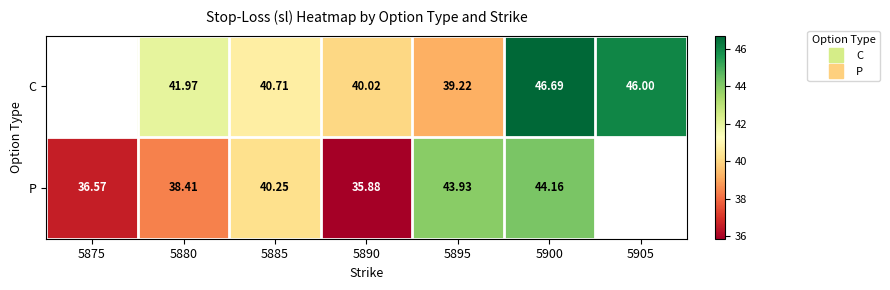

Is the value of C at 5900 greater than the value of P at 5900?

Yes